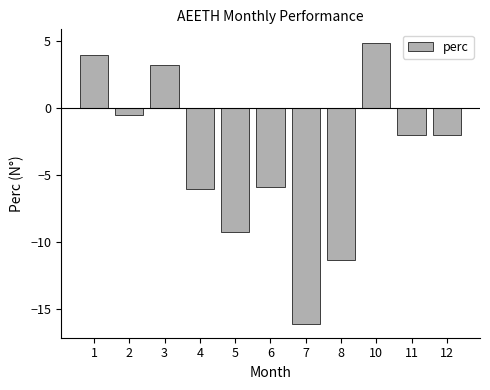

What is the change in value from 4 to 6?

+0.2